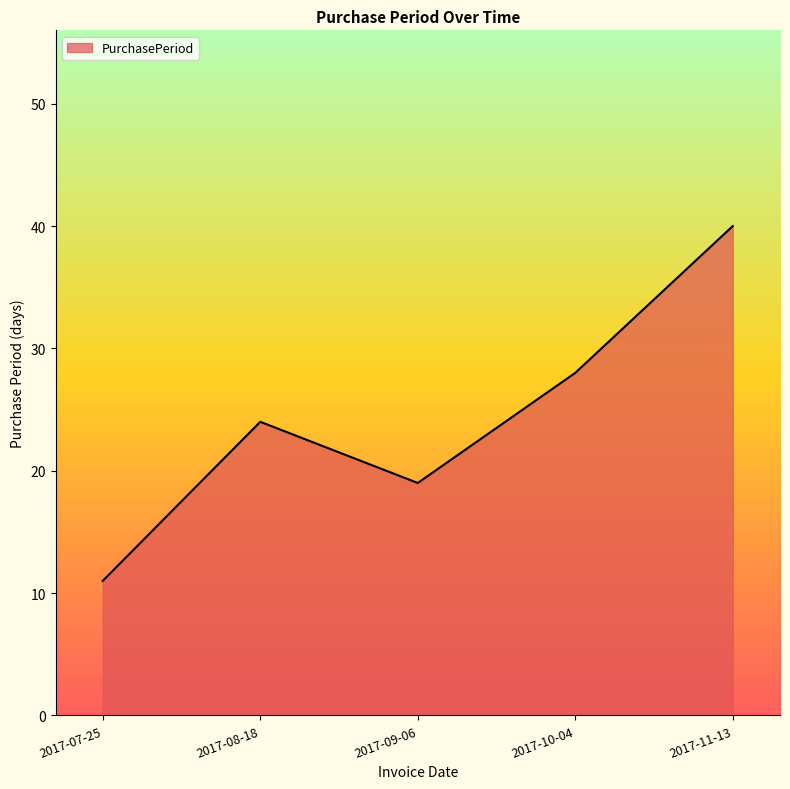

List the labels in order of value, largest first.

2017-11-13, 2017-10-04, 2017-08-18, 2017-09-06, 2017-07-25